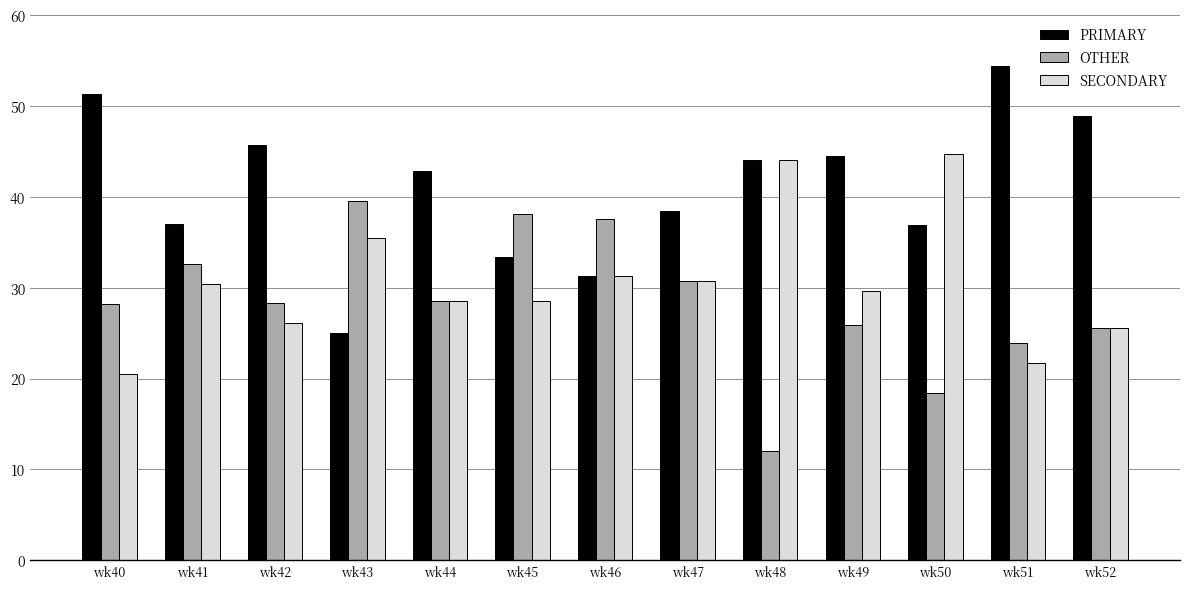

What is the maximum value for SECONDARY?

44.7